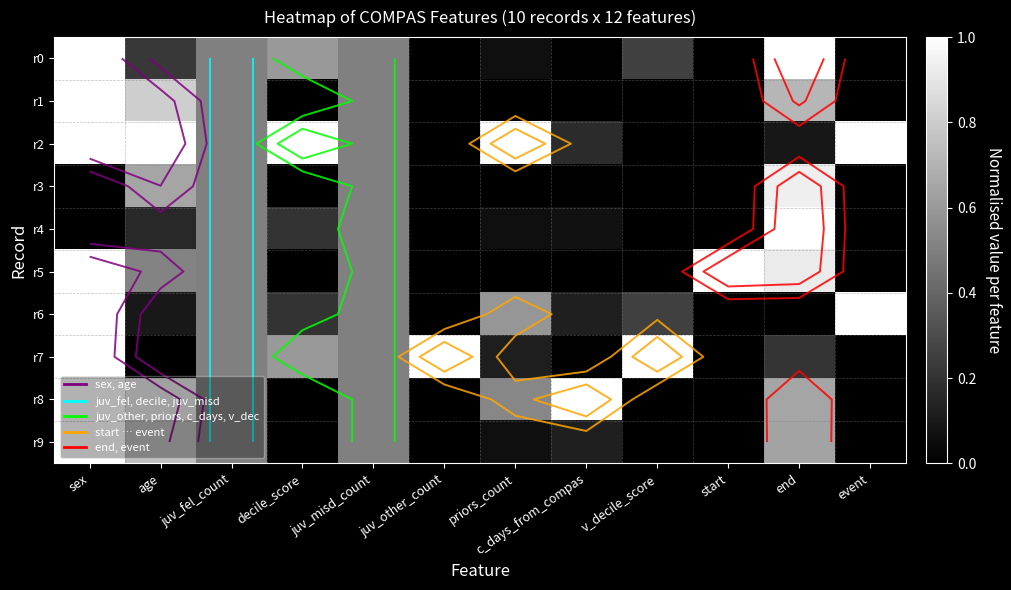

What is the average value of the r4 series?

0.2